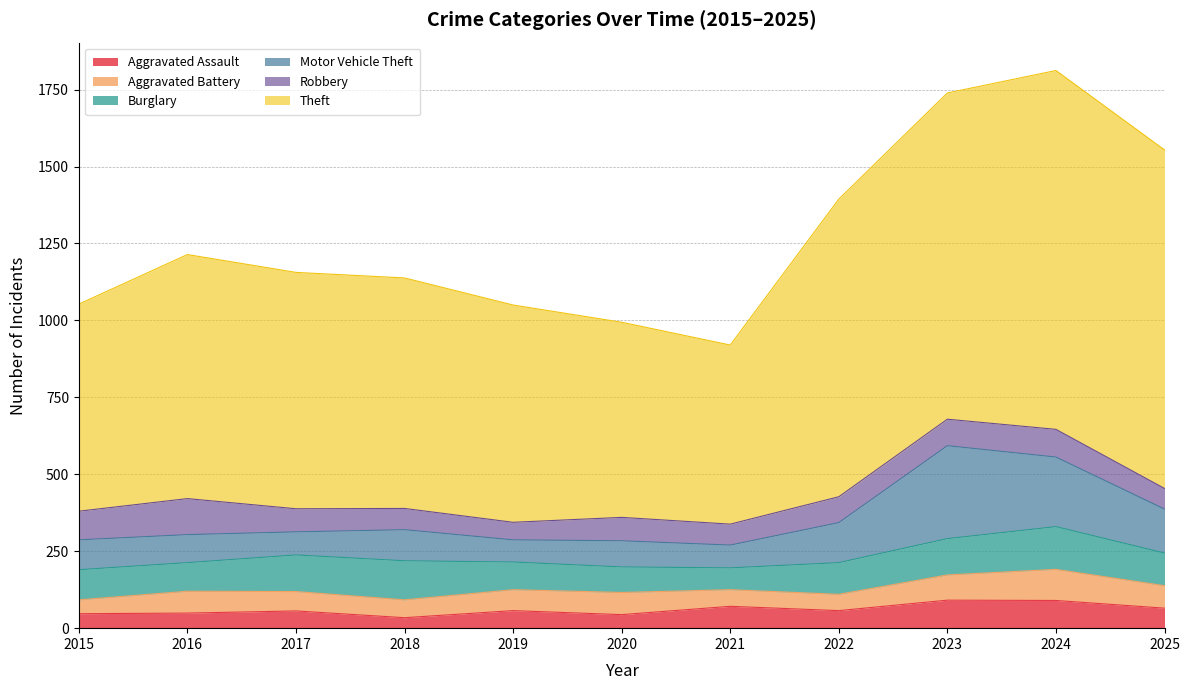

Where is the first local maximum for Aggravated Assault?

2017